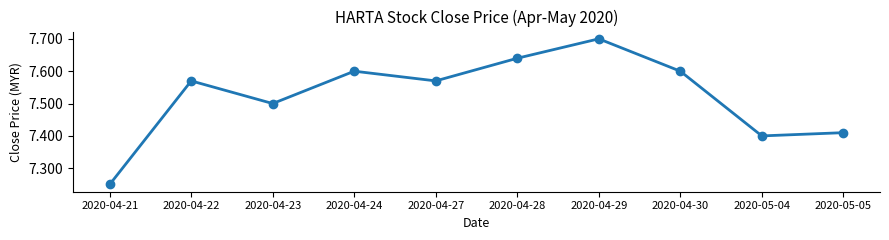

Which label corresponds to the smallest value in the chart?

2020-04-21